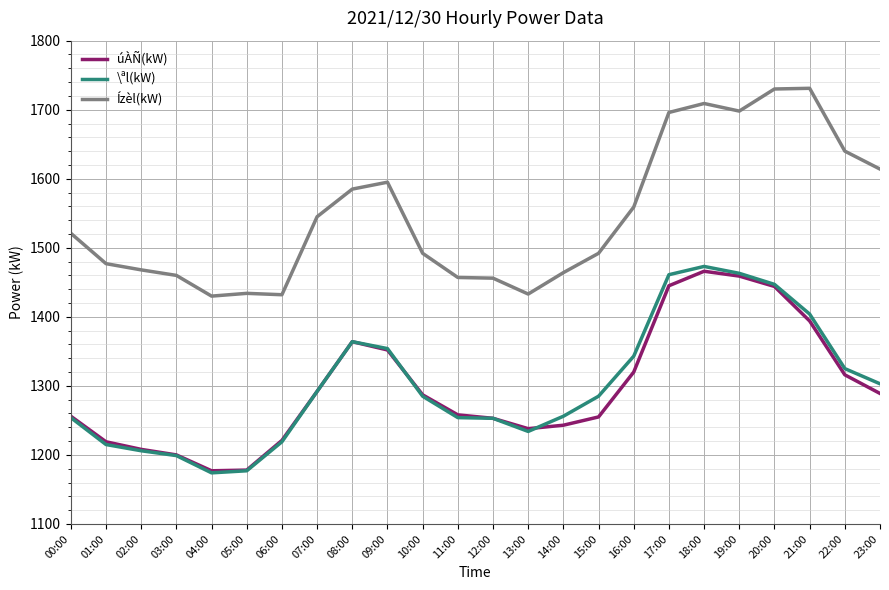

What is the greatest value displayed?

1731